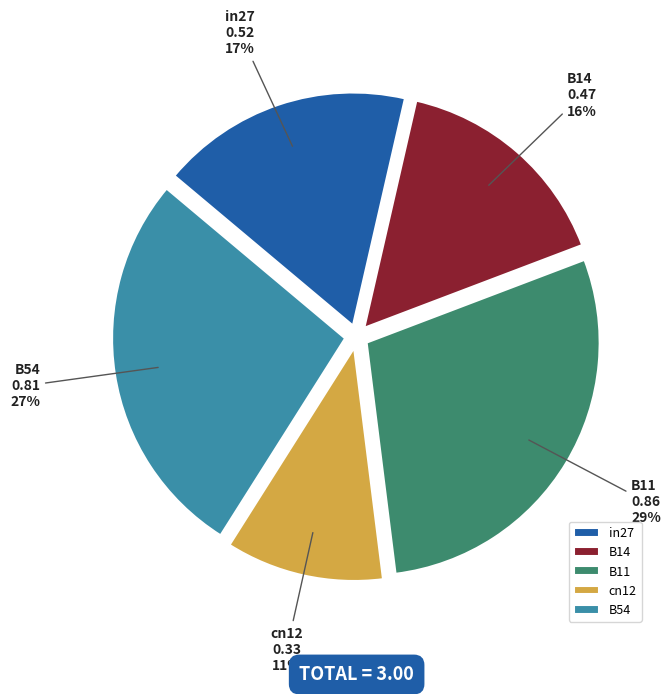

What percentage is the B11 slice, to the nearest percent?

29%